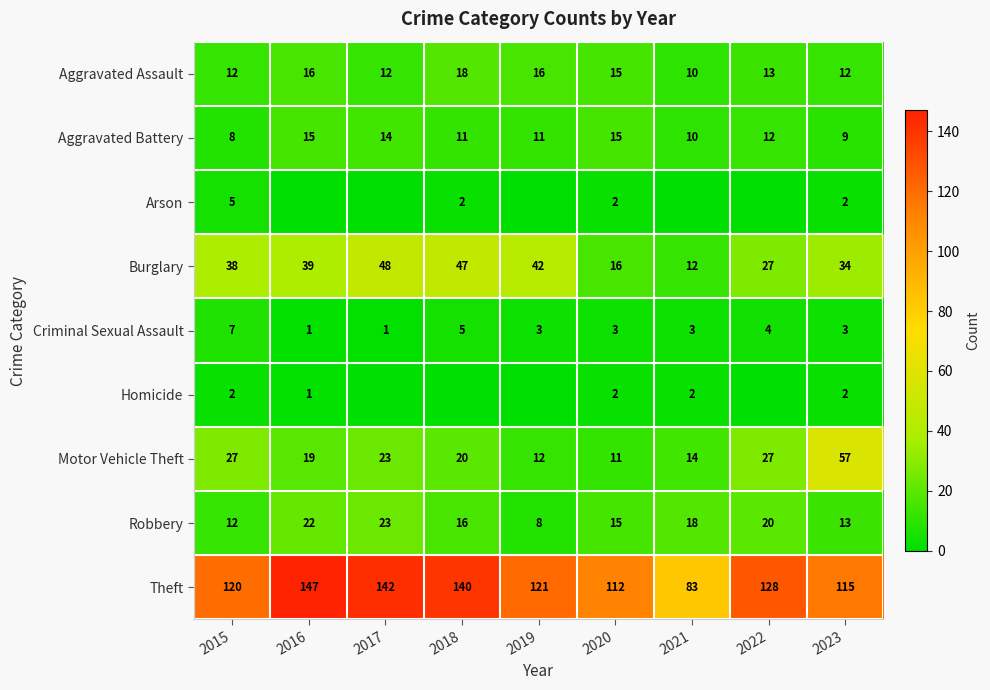

What is the total value across all series at 2020?

191